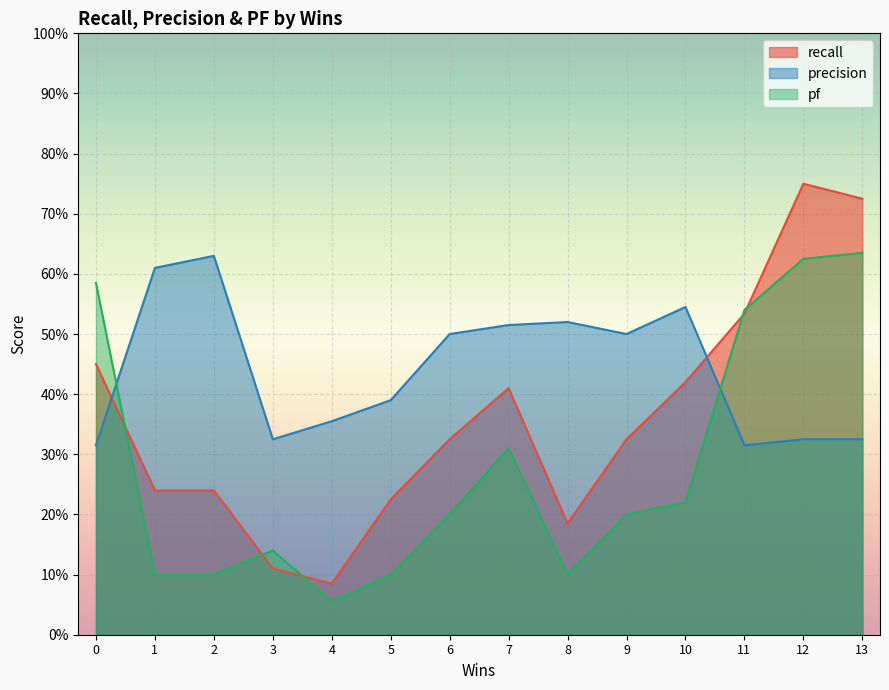

At which category does precision reach its first local peak?

2